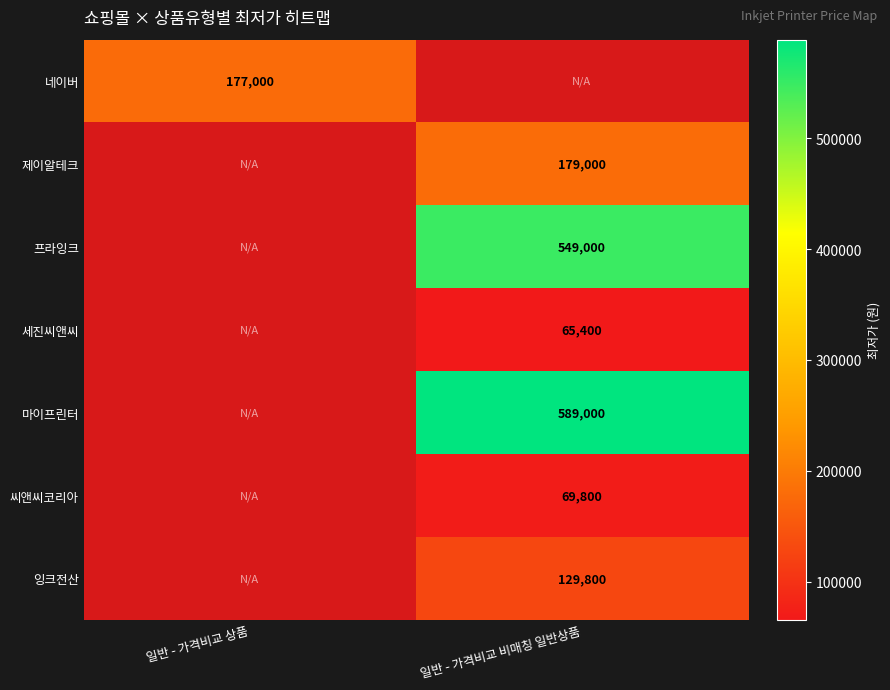

The value of 씨앤씨코리아 at 일반 - 가격비교 비매칭 일반상품 is 69800. True or false?

True